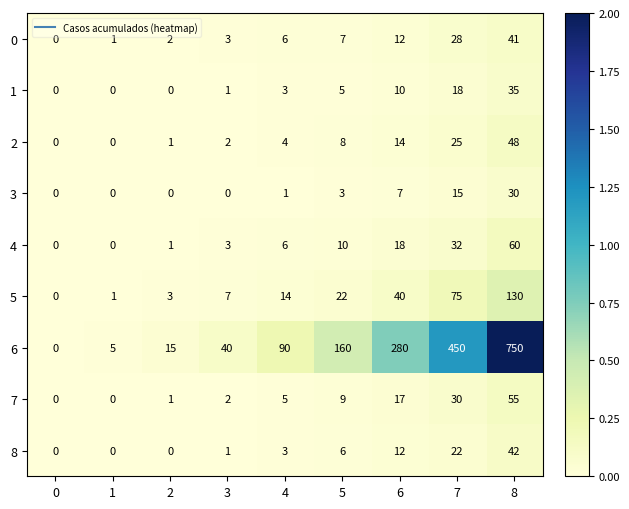

What is the difference between the highest and lowest values at 5?

157